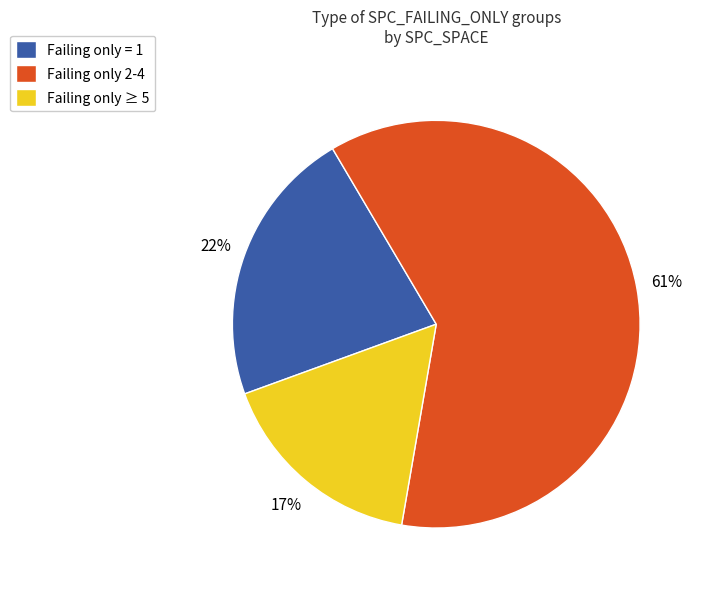

What is the smallest slice in the pie chart?

Failing only ≥ 5